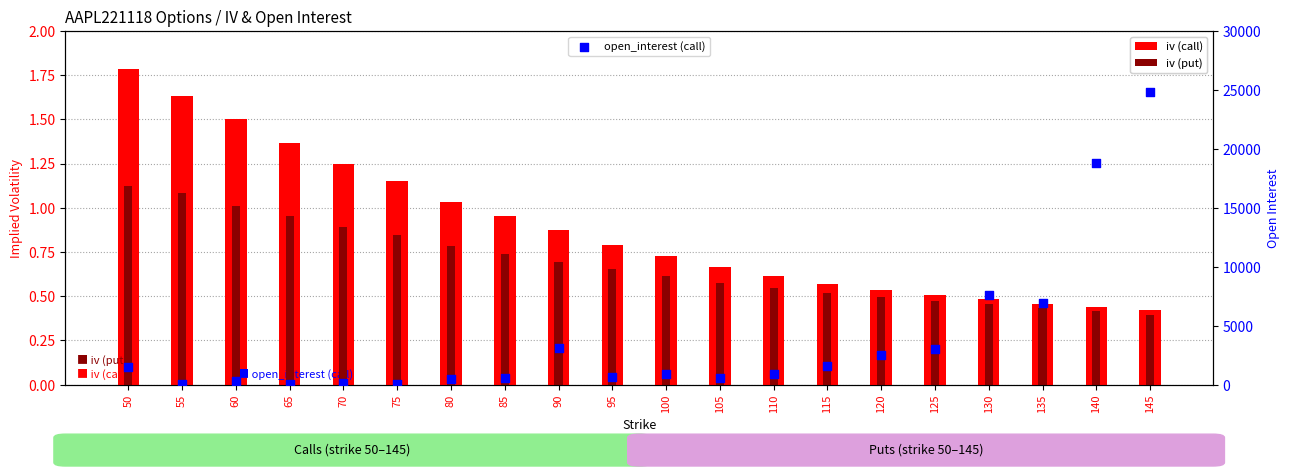

Which series has the largest Y range (max minus min)?

open_interest (call)